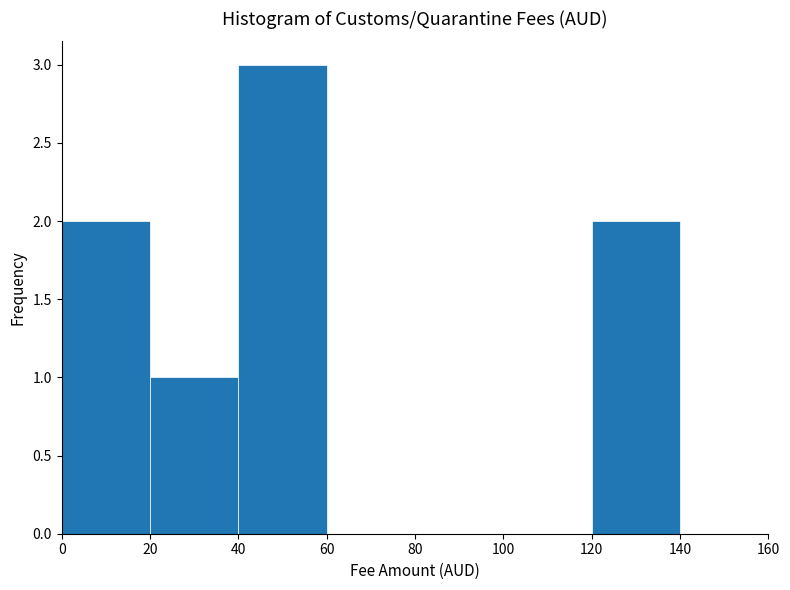

Reading left to right, transcribe this chart: for each bar, give the range it covers on the x-axis and its height. The values are not printed on the chart, so give them approximately, as read against the axis.

0 to 20: 2
20 to 40: 1
40 to 60: 3
60 to 80: 0
80 to 100: 0
100 to 120: 0
120 to 140: 2
140 to 160: 0